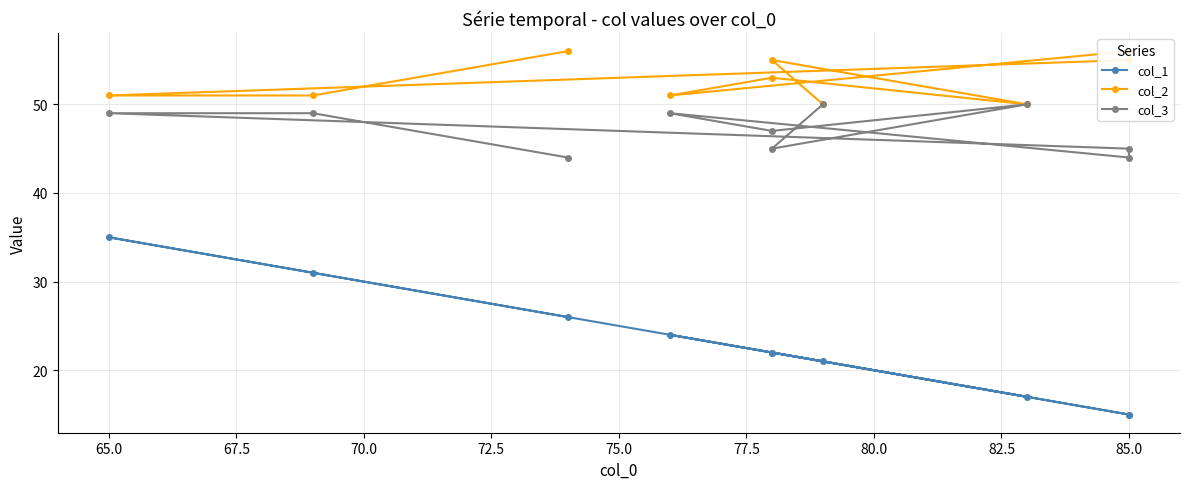

Between 65.0 and 77.5, which series saw the biggest shift?

col_1